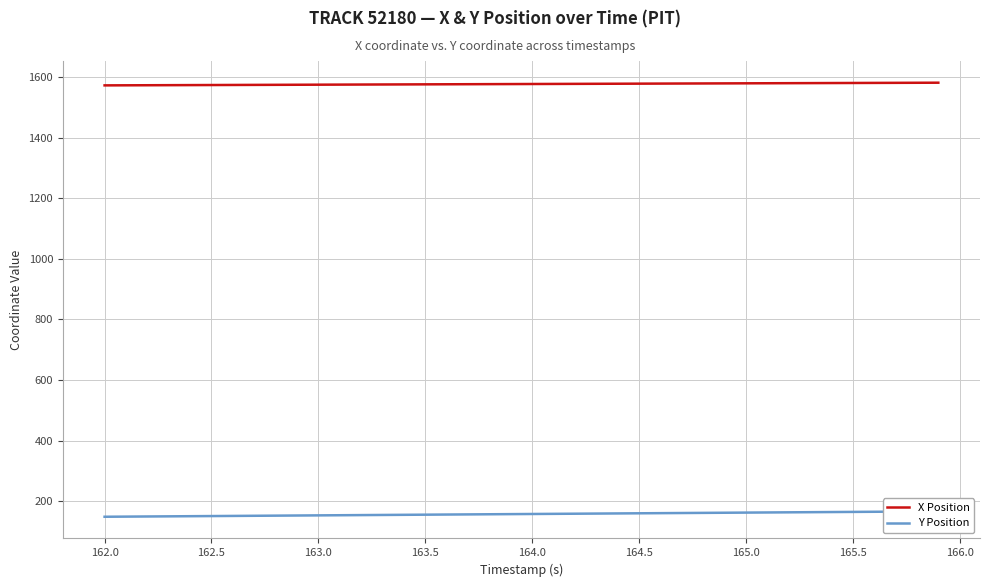

Rank the series by their average value, from highest to lowest.

X Position, Y Position